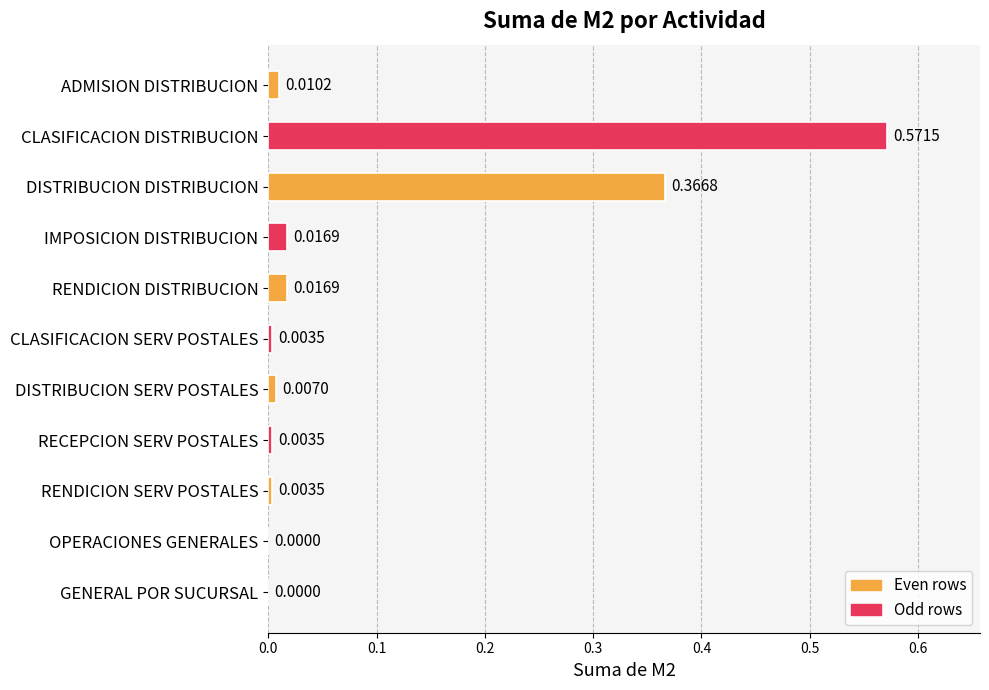

Between CLASIFICACION DISTRIBUCION and RECEPCION SERV POSTALES, which is larger?

CLASIFICACION DISTRIBUCION